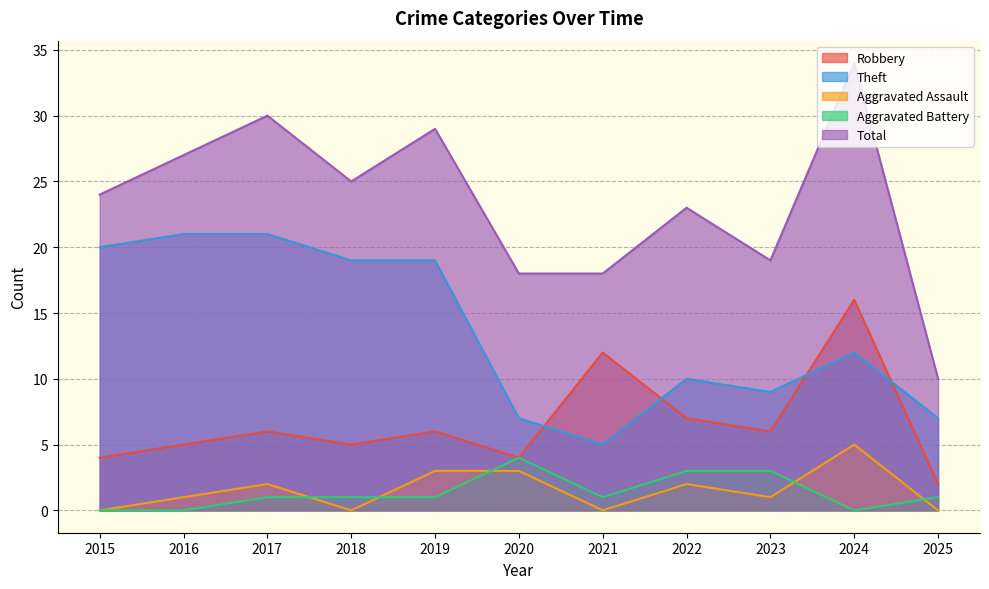

Reading left to right, extract all data points from this chart.

Robbery: 2015=4	2016=5	2017=6	2018=5	2019=6	2020=4	2021=12	2022=7	2023=6	2024=16	2025=2
Theft: 2015=20	2016=21	2017=21	2018=19	2019=19	2020=7	2021=5	2022=10	2023=9	2024=12	2025=7
Aggravated Assault: 2015=0	2016=1	2017=2	2018=0	2019=3	2020=3	2021=0	2022=2	2023=1	2024=5	2025=0
Aggravated Battery: 2015=0	2016=0	2017=1	2018=1	2019=1	2020=4	2021=1	2022=3	2023=3	2024=0	2025=1
Total: 2015=24	2016=27	2017=30	2018=25	2019=29	2020=18	2021=18	2022=23	2023=19	2024=34	2025=10